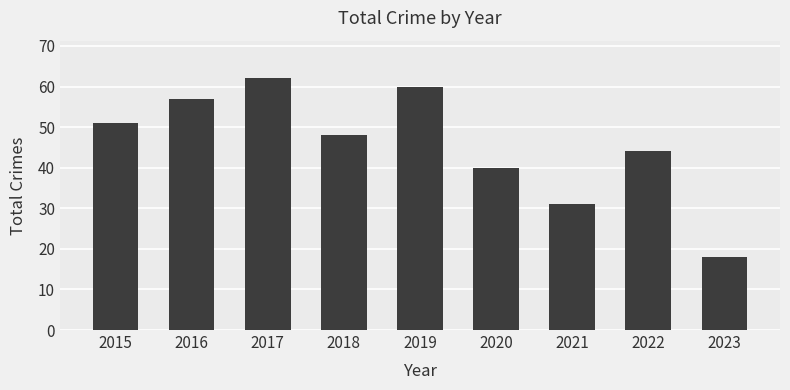

The value at 2017 is 22. True or false?

False